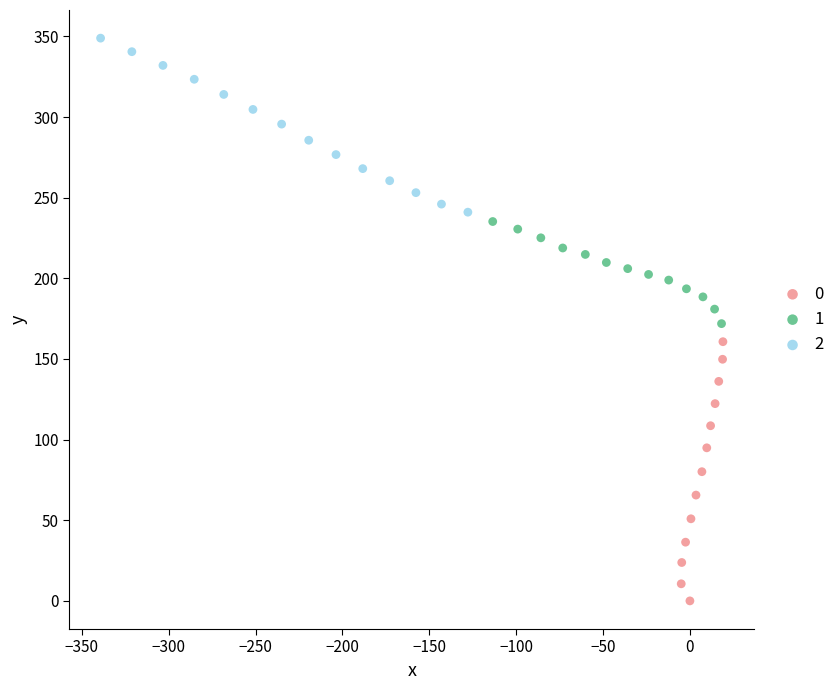

What are all the series names shown in the legend?

0, 1, 2